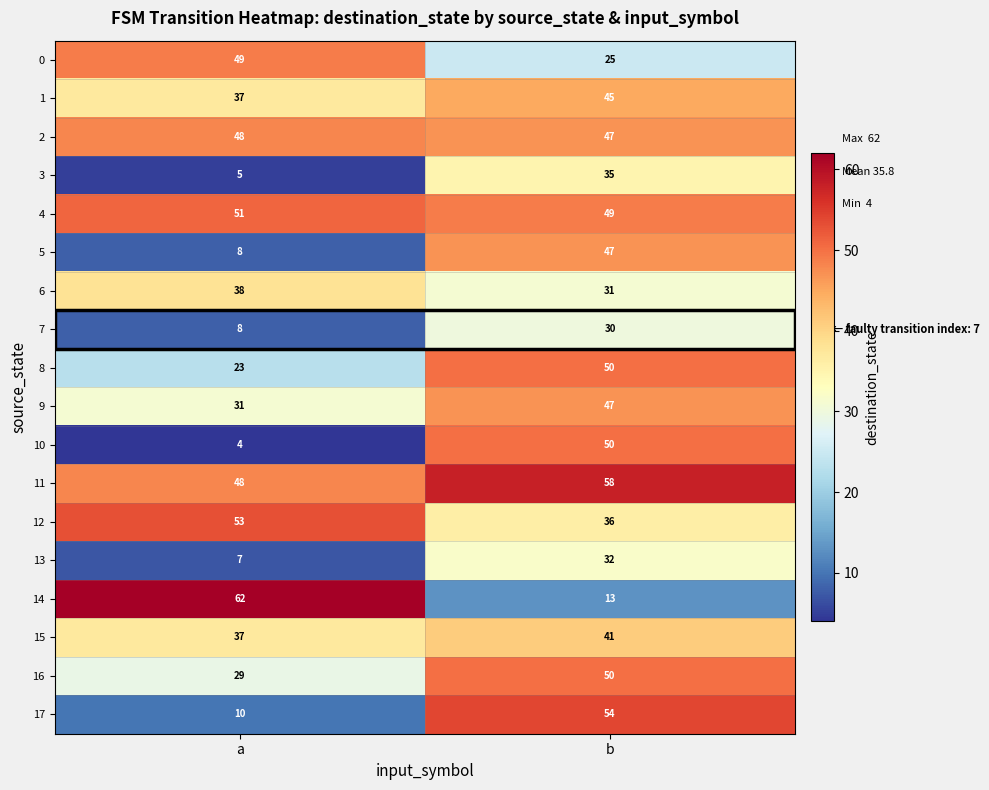

Is the value of 13 at a greater than the value of 5 at a?

No